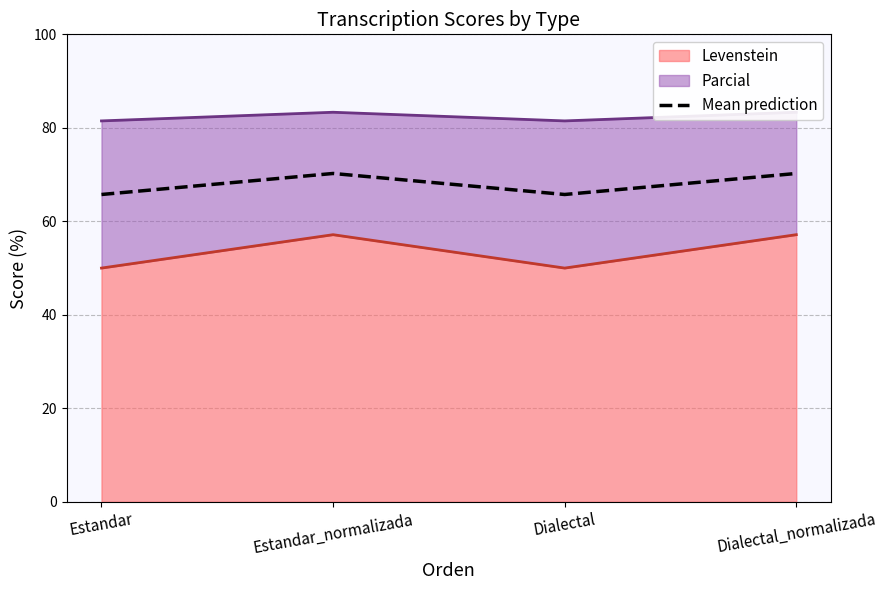

Reading left to right, what are all the values shown in this chart?

Estandar=65.7	Estandar_normalizada=70.2	Dialectal=65.7	Dialectal_normalizada=70.2